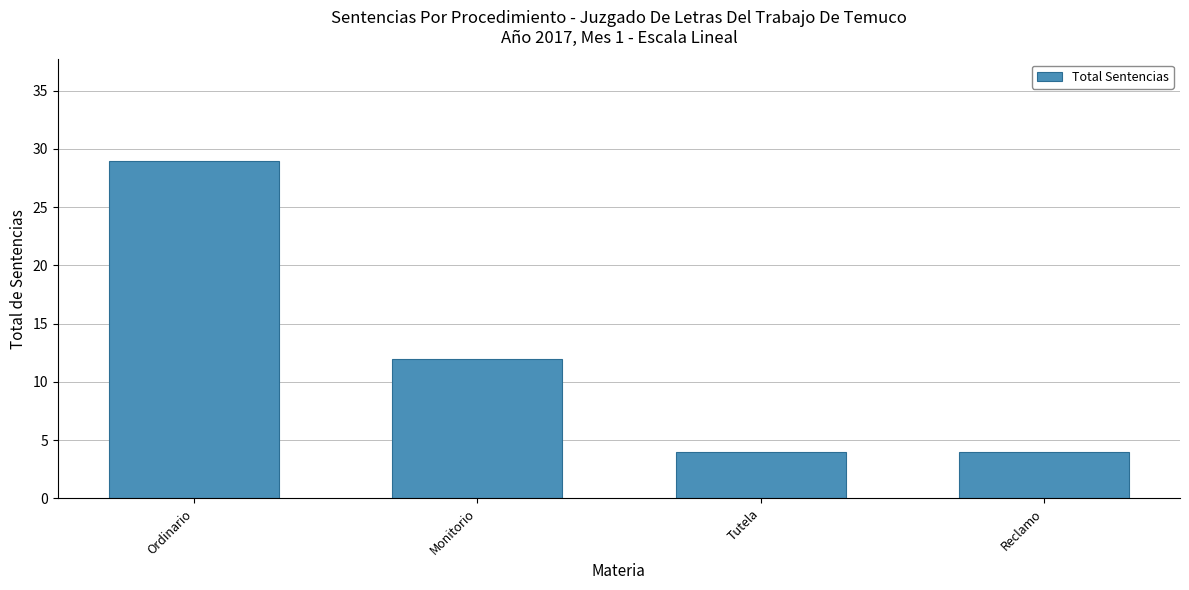

What is the maximum value shown in the chart?

29